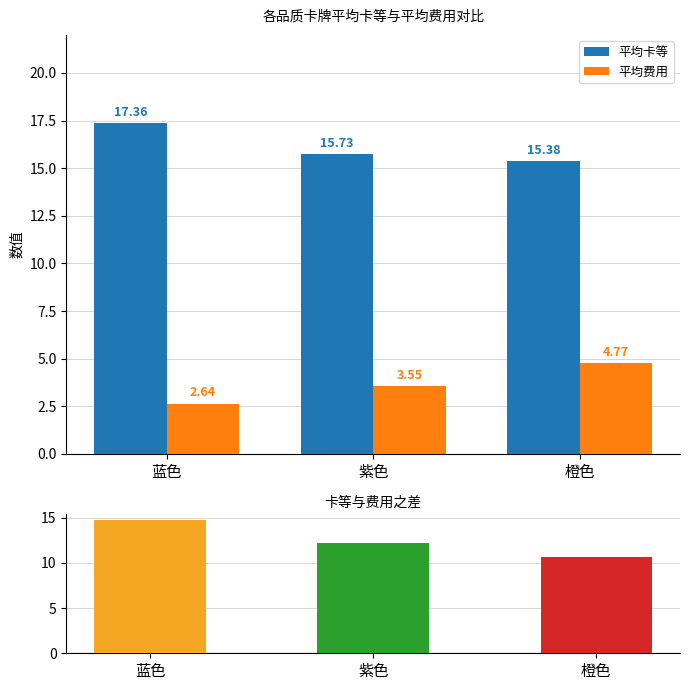

What is the sum of the 平均卡等 values at 紫色 and 橙色?

31.1